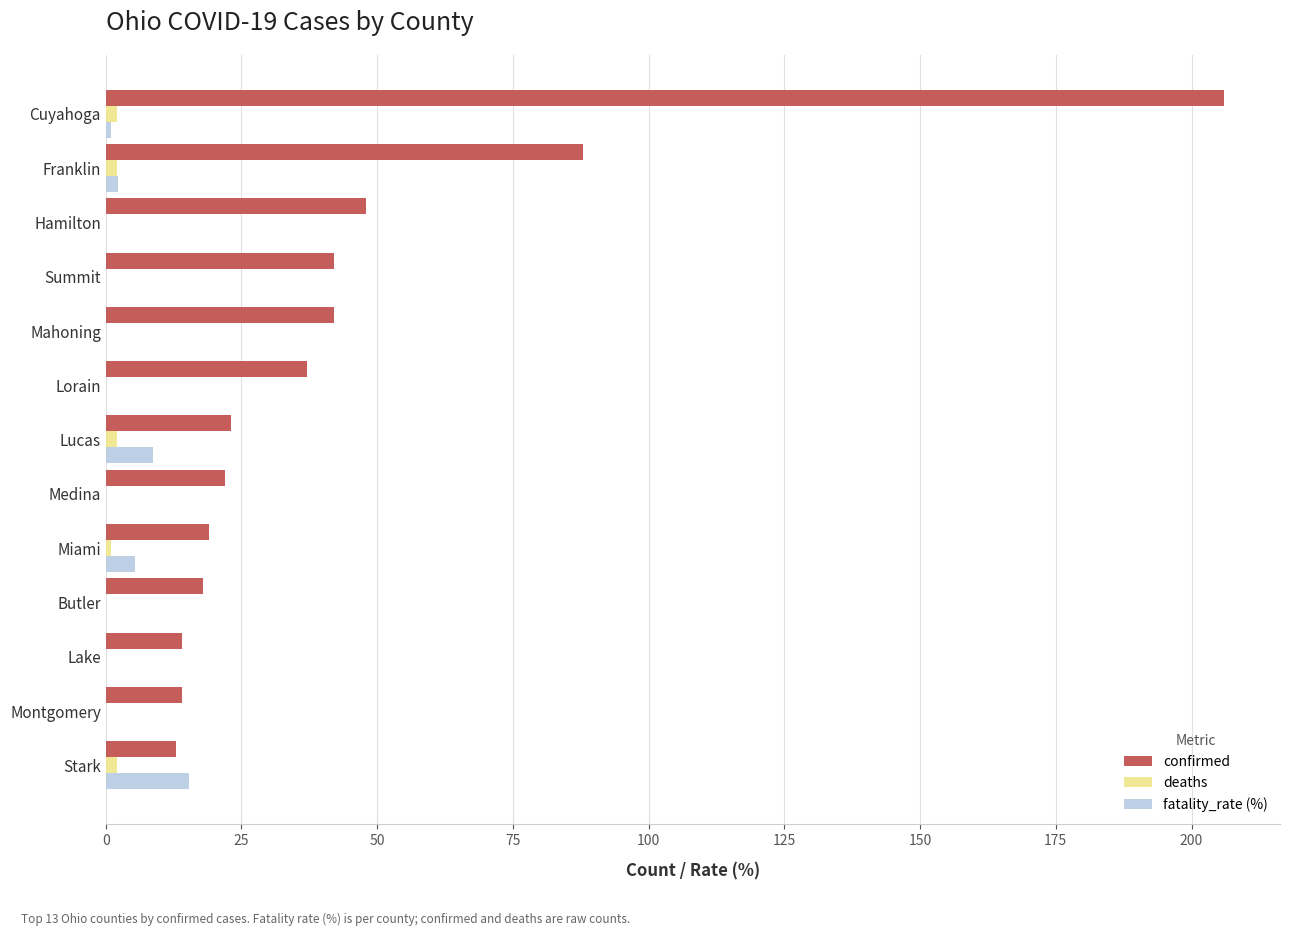

The value of fatality_rate (%) at Lorain is 0.0. True or false?

True